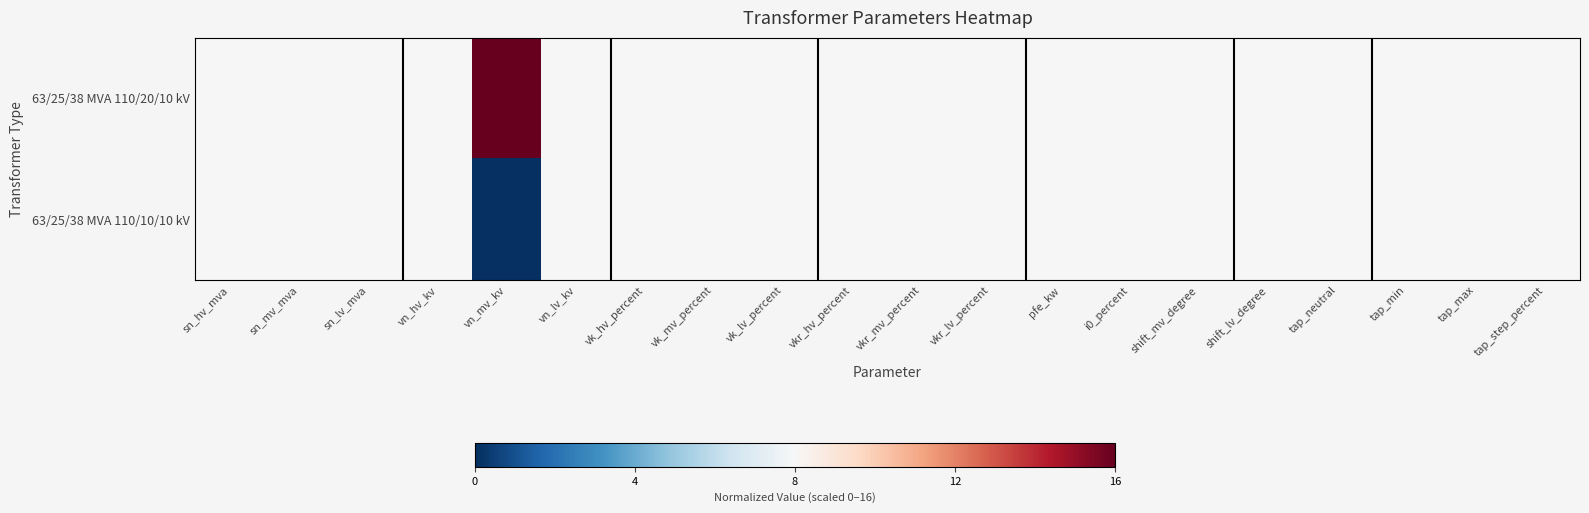

The 63/25/38 MVA 110/20/10 kV series shows 8 at sn_hv_mva. True or false?

True